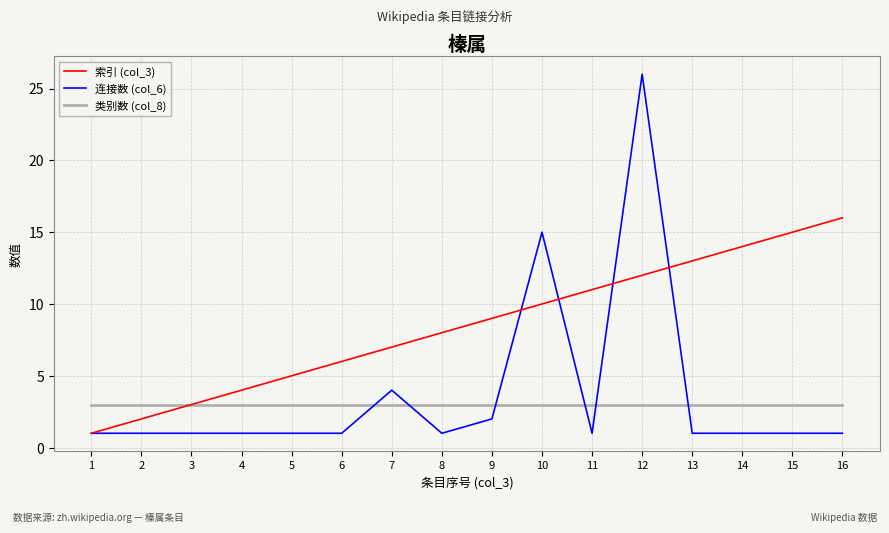

Reading left to right, transcribe all the data shown in this chart.

索引 (col_3): 1=1	2=2	3=3	4=4	5=5	6=6	7=7	8=8	9=9	10=10	11=11	12=12	13=13	14=14	15=15	16=16
连接数 (col_6): 1=1	2=1	3=1	4=1	5=1	6=1	7=4	8=1	9=2	10=15	11=1	12=26	13=1	14=1	15=1	16=1
类别数 (col_8): 1=3	2=3	3=3	4=3	5=3	6=3	7=3	8=3	9=3	10=3	11=3	12=3	13=3	14=3	15=3	16=3